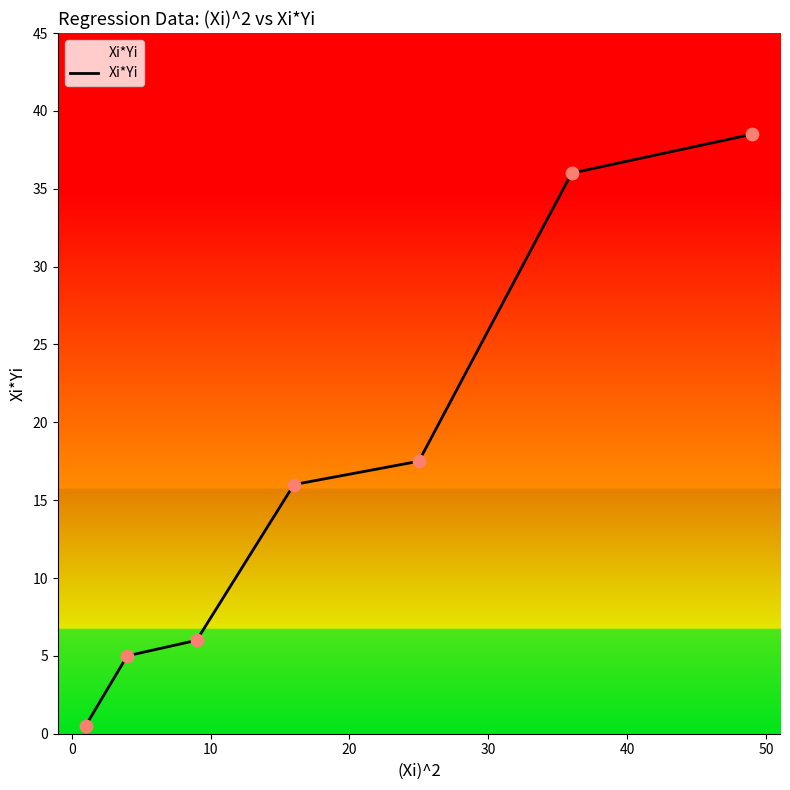

What is the sum of all values?

119.5